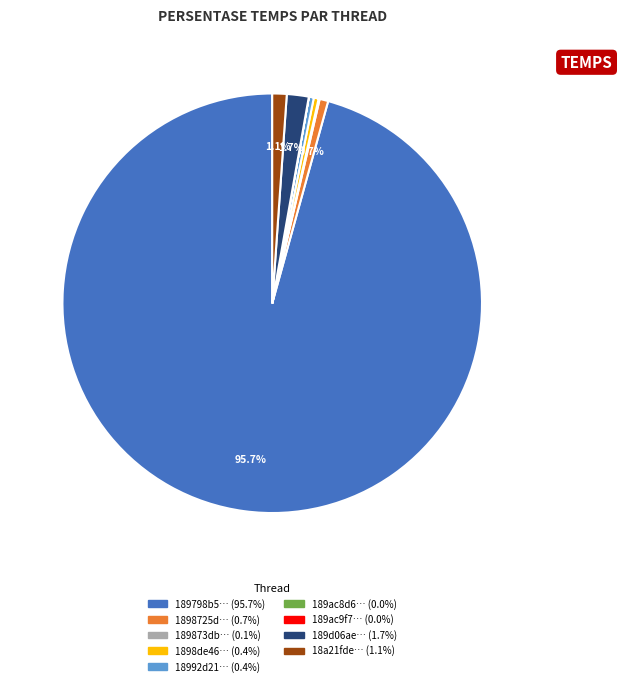

To the nearest percent, what is the average slice percentage?

11%